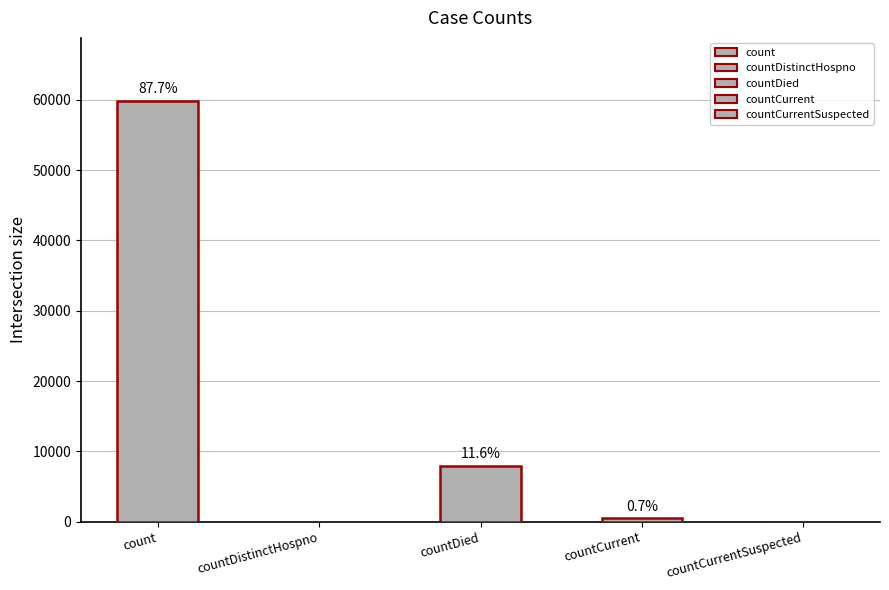

Rank the categories by value from highest to lowest.

count, countDied, countCurrent, countDistinctHospno, countCurrentSuspected